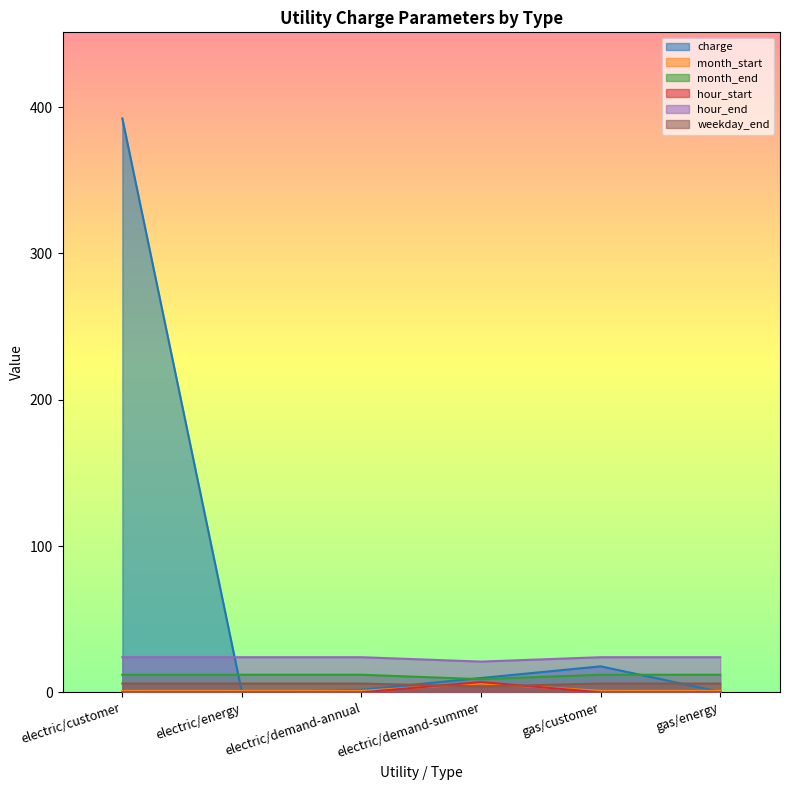

How many data points does each series have?

6